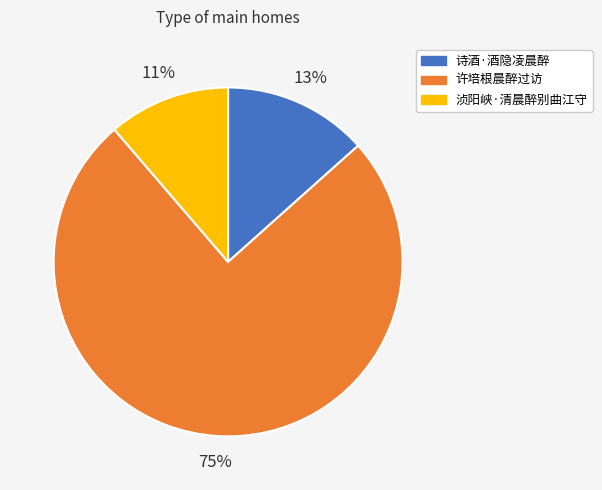

Rank the categories by value from lowest to highest.

浈阳峡·清晨醉别曲江守, 诗酒·酒隐凌晨醉, 许培根晨醉过访